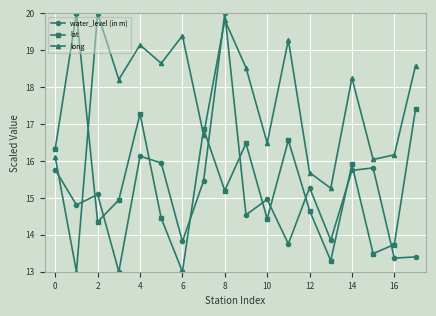

What is the value of the water_level (in m) point at the 5th from the left?

16.1